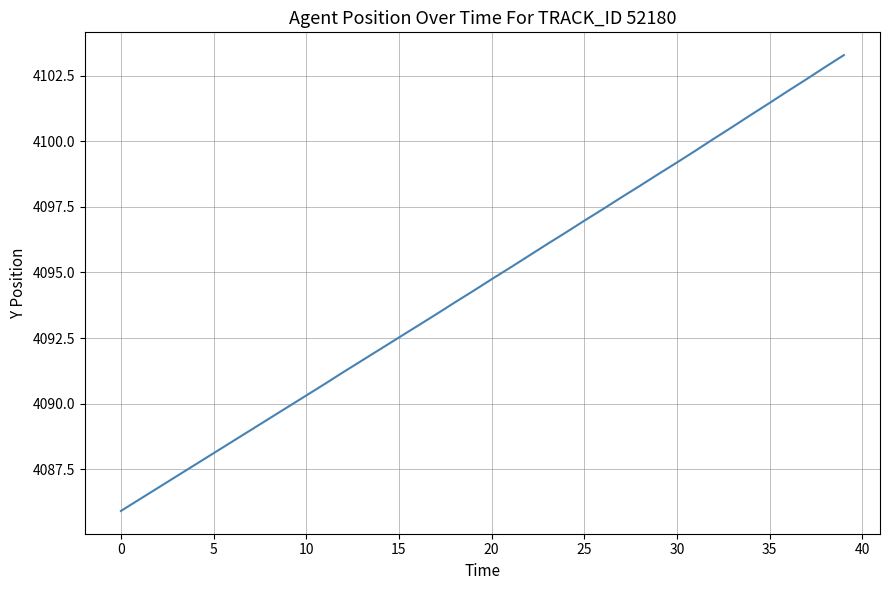

What is the greatest value displayed?

4103.3